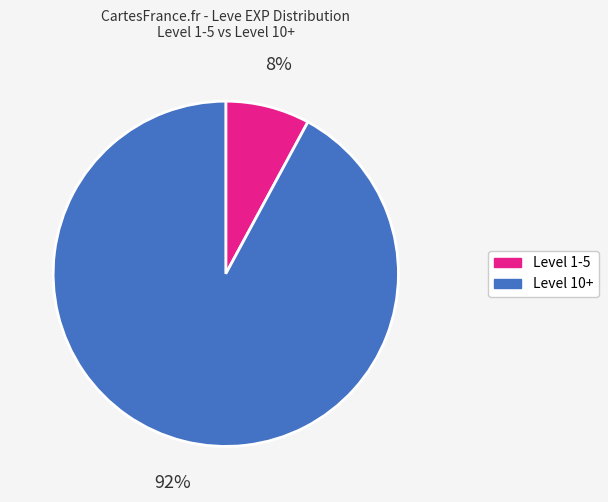

To the nearest percent, what is the difference between the largest and smallest slice percentages?

84%